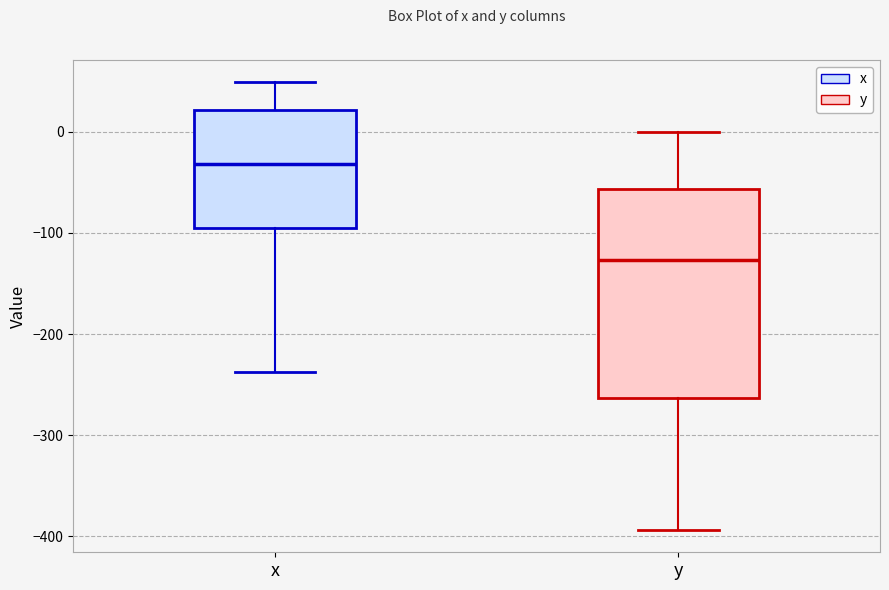

Where does the median line of the box for x sit on the y-axis? The values are not printed on the chart, so give them approximately, as read against the axis.

-30